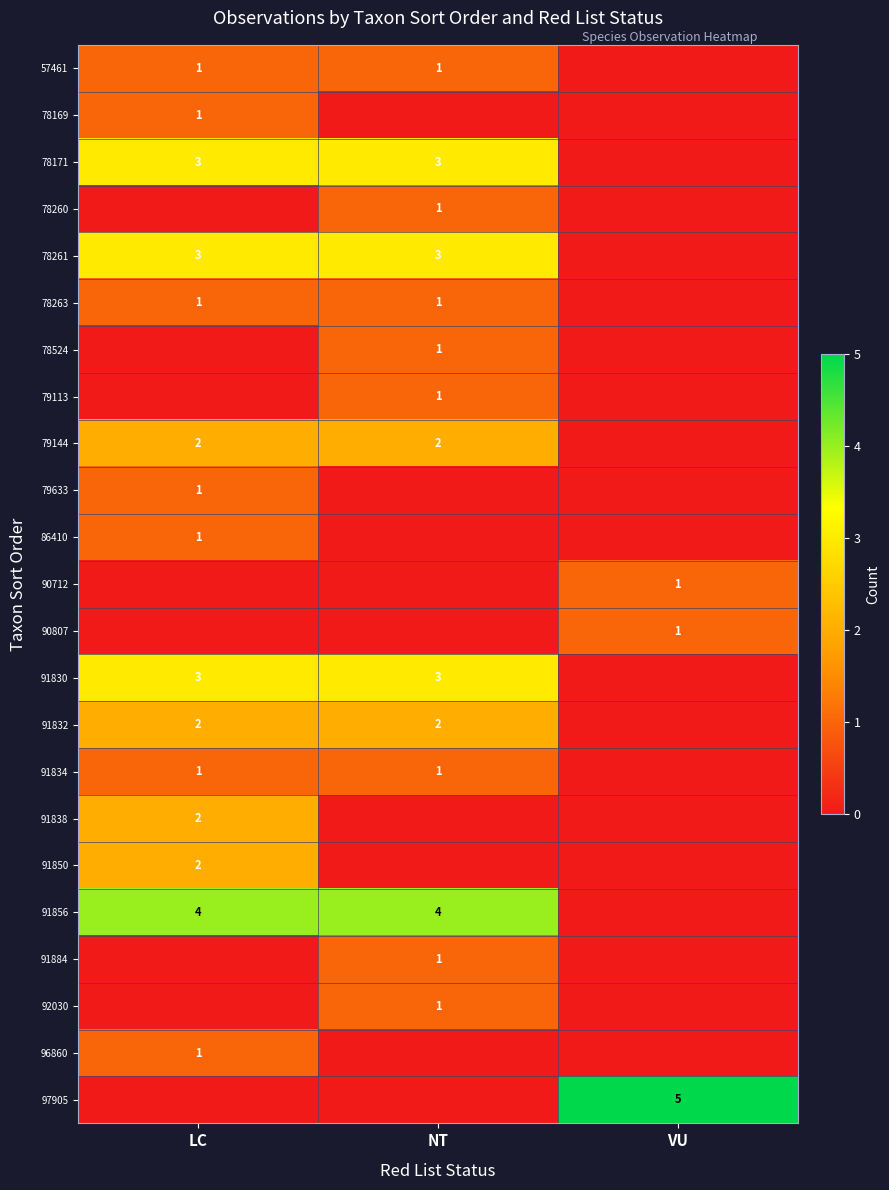

Which label corresponds to the smallest value in the chart?

VU